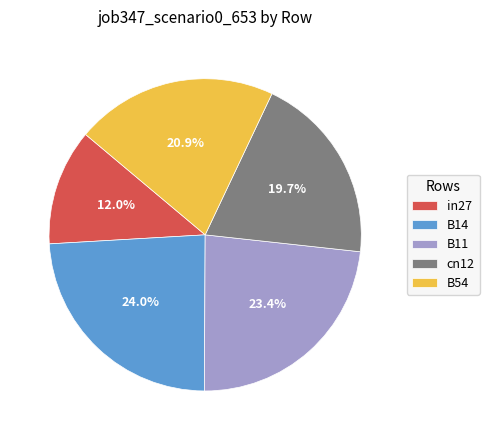

Count the number of slices in the pie.

5